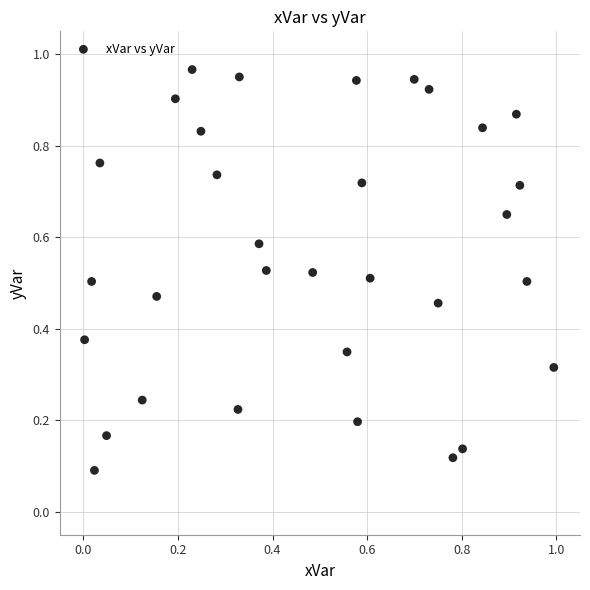

How many data points are displayed?

32